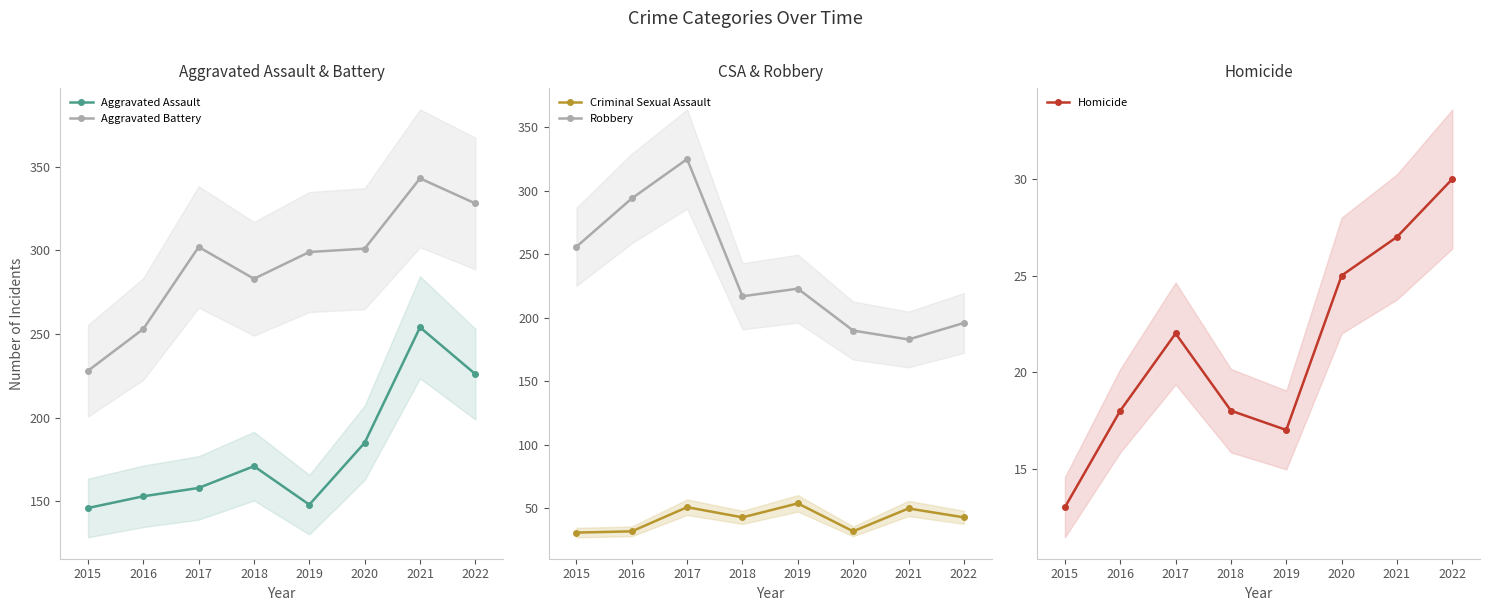

At how many categories does at least one series exceed 185?

8